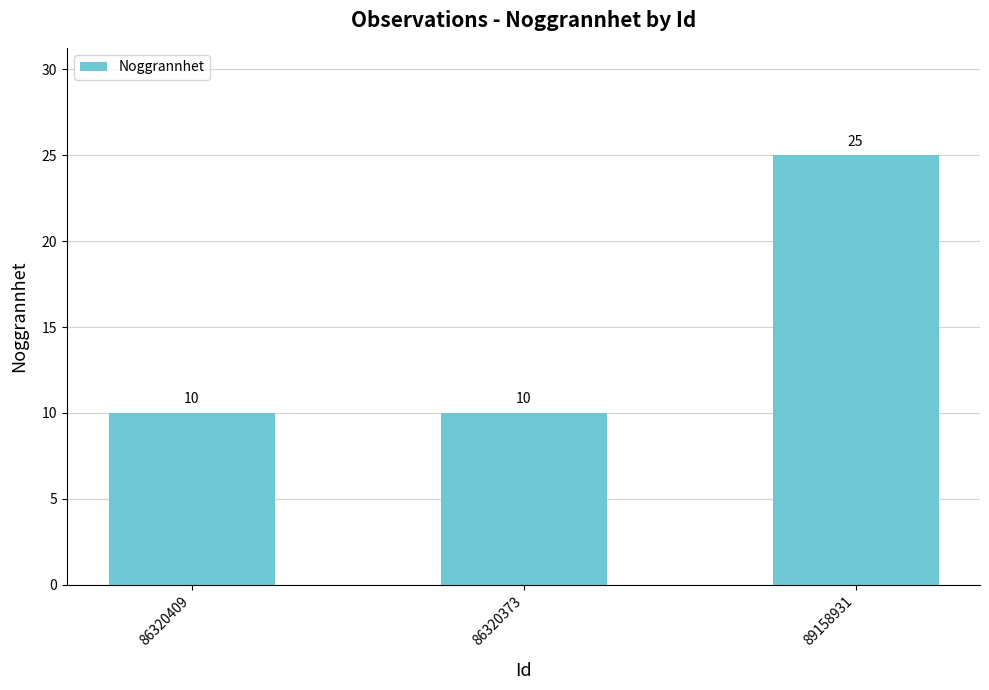

What is the maximum value shown in the chart?

25